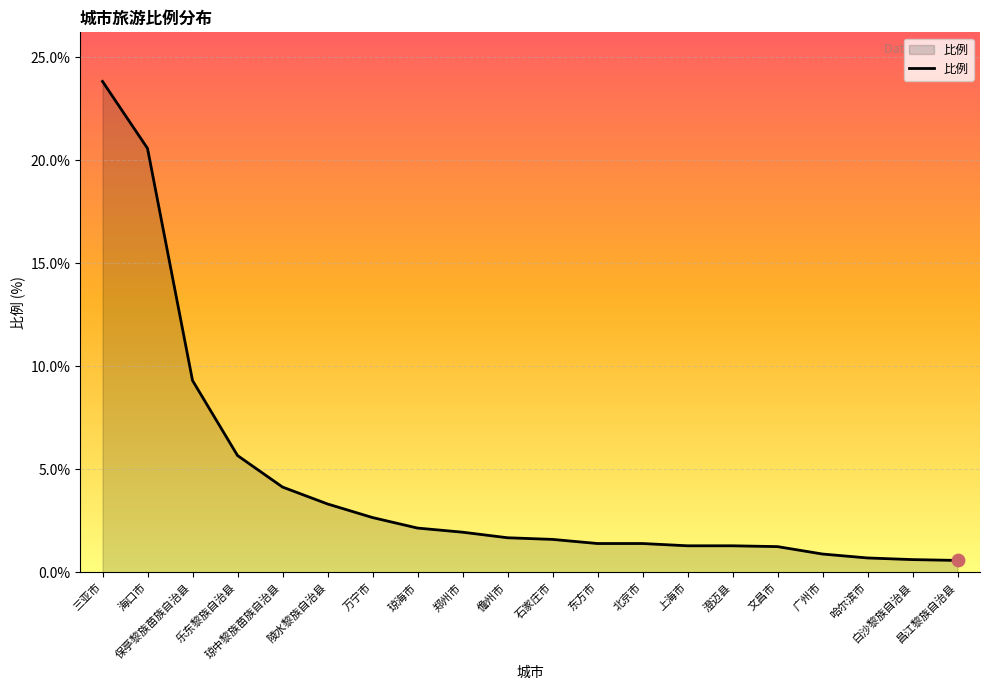

Between 乐东黎族自治县 and 北京市, which is larger?

乐东黎族自治县